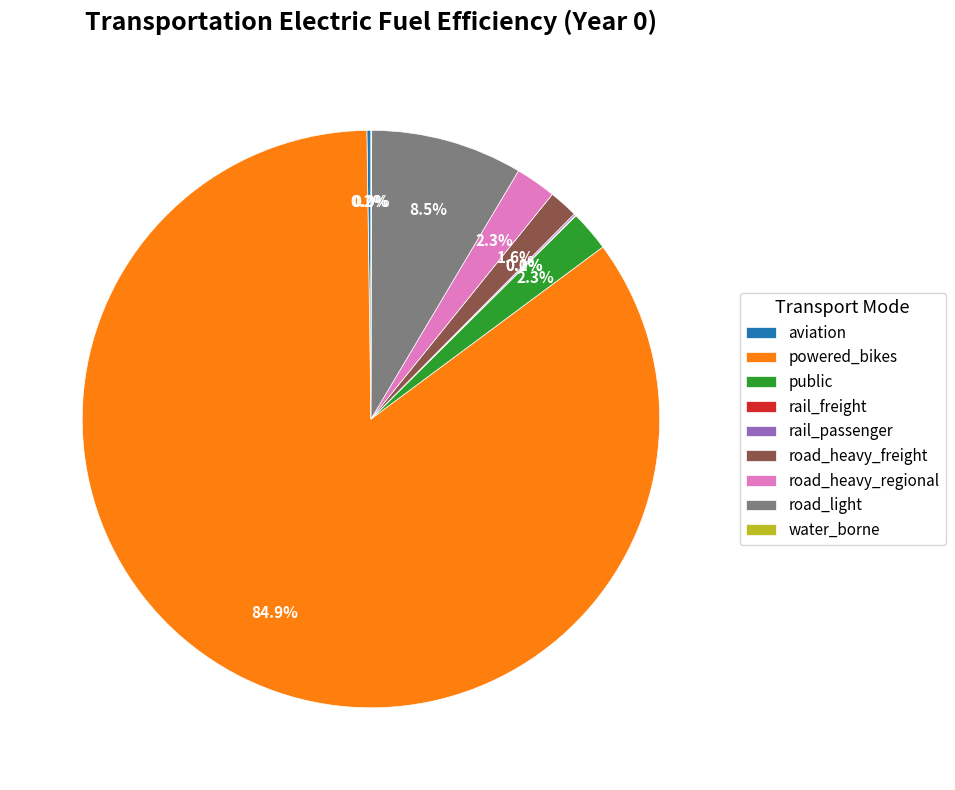

Does powered_bikes account for over 50% of the chart?

Yes